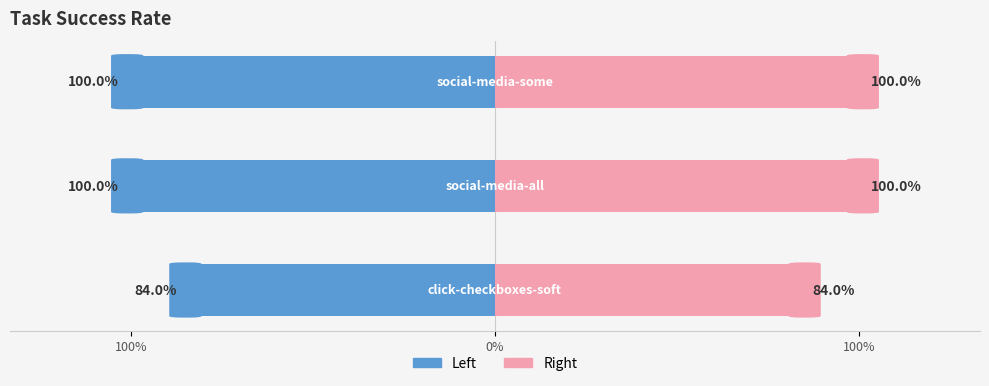

How many bars are there in total?

6